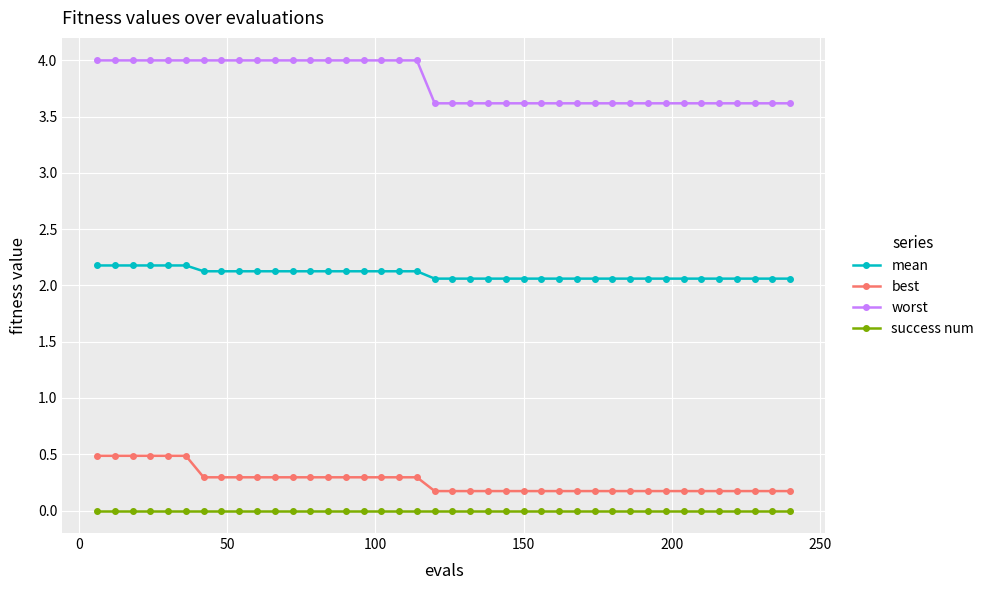

Rank the series by their maximum value, from highest to lowest.

worst, mean, best, success num